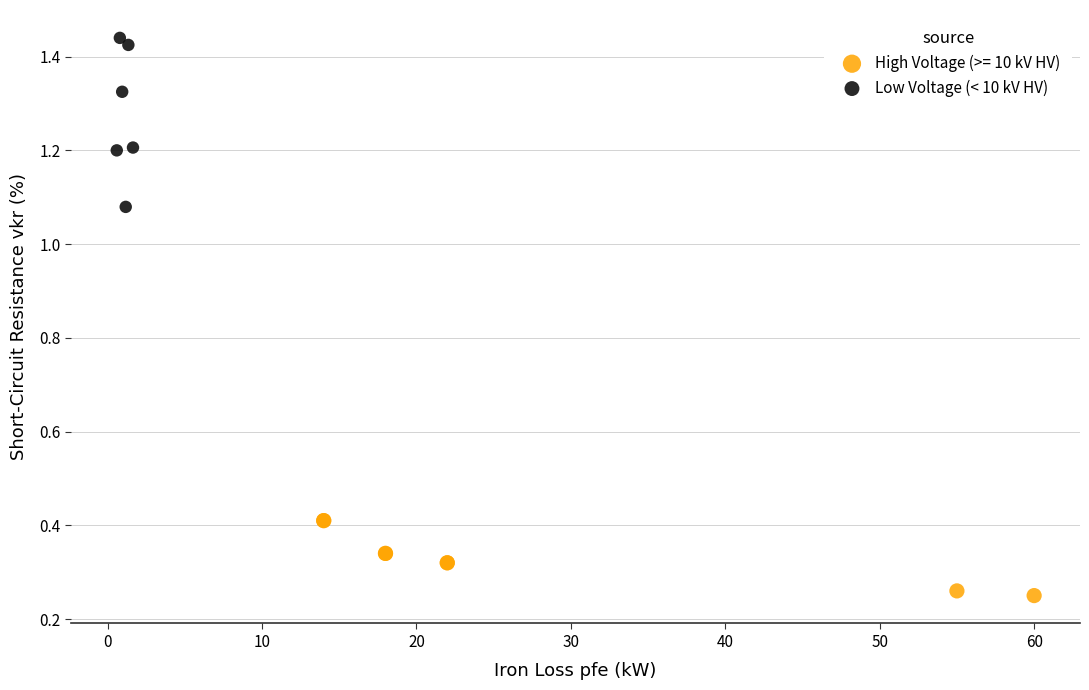

Which series reaches the minimum Y coordinate?

High Voltage (>= 10 kV HV)